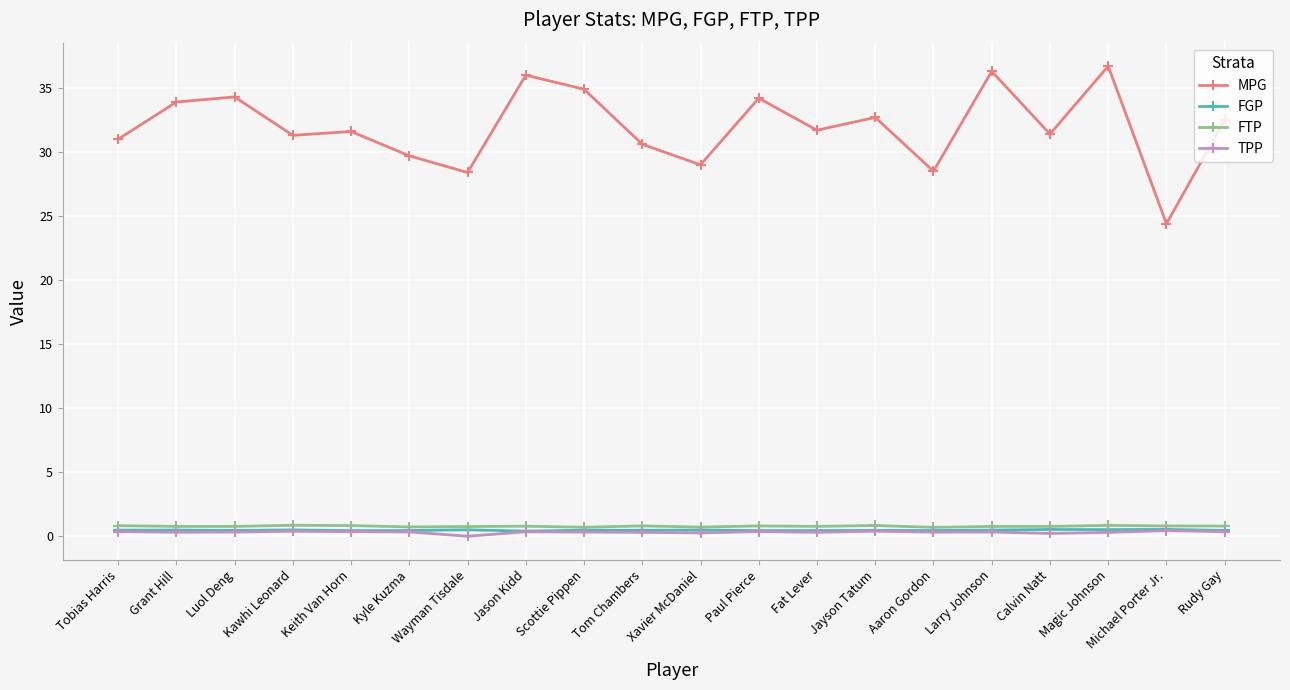

Which category has the highest value across all series?

Magic Johnson